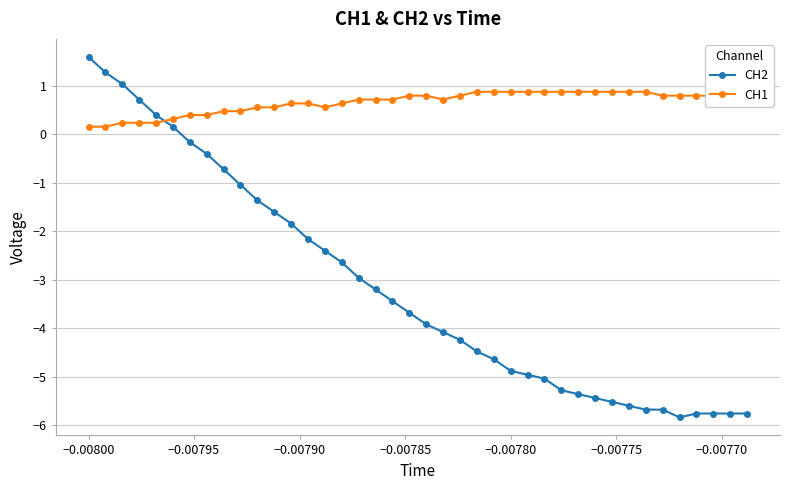

Which series has the widest spread of values?

CH2